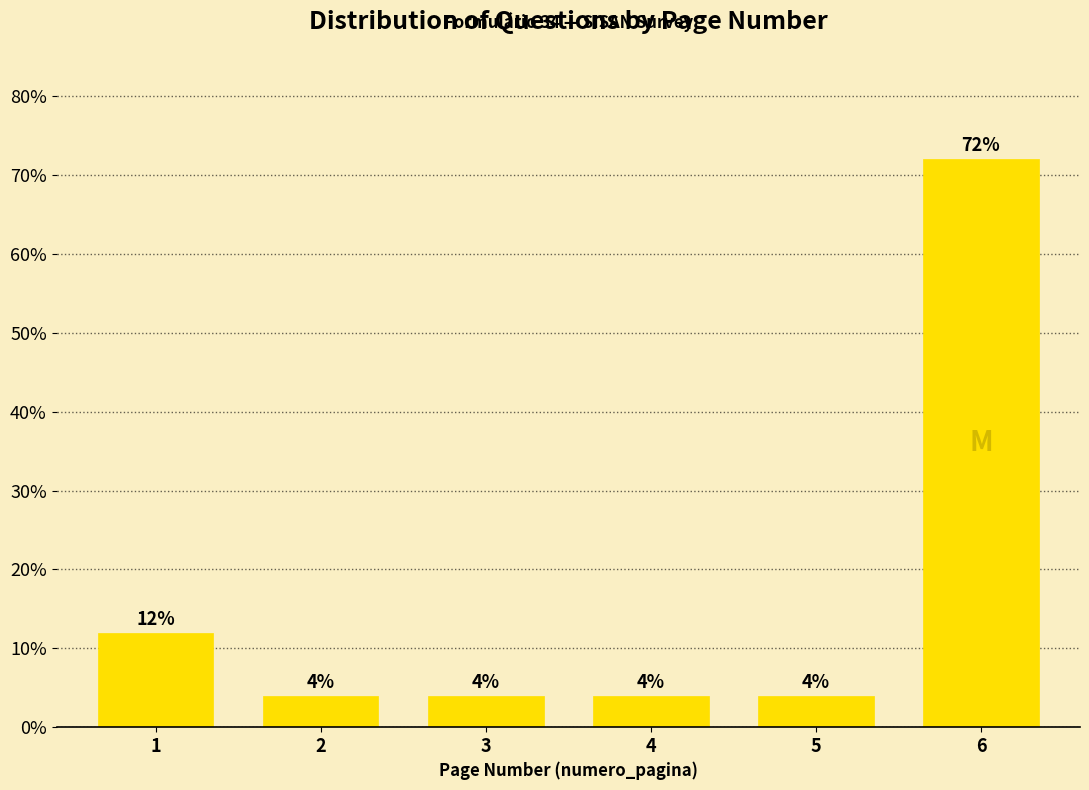

Reading left to right, list all the values displayed in this chart.

12	4	4	4	4	72